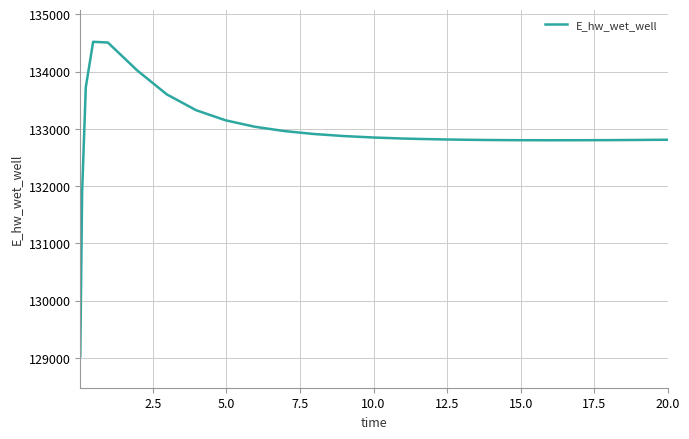

Does the chart display data point markers on the line(s)?

No